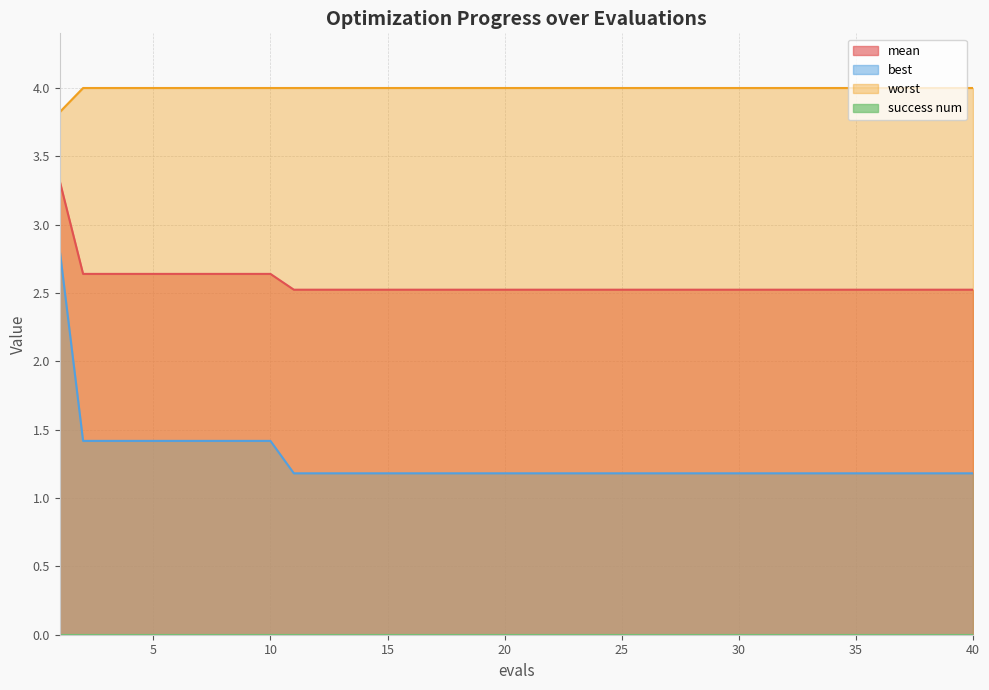

List the labels in order of worst value, smallest first.

1, 2, 3, 4, 5, 6, 7, 8, 9, 10, 11, 12, 13, 14, 15, 16, 17, 18, 19, 20, 21, 22, 23, 24, 25, 26, 27, 28, 29, 30, 31, 32, 33, 34, 35, 36, 37, 38, 39, 40